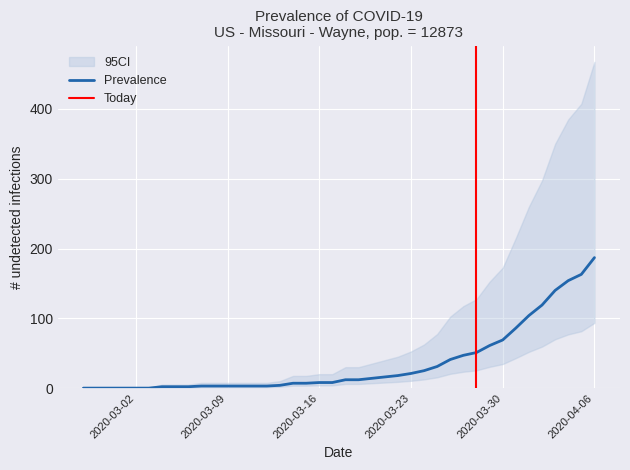

How many data points in moved are above 10?

19